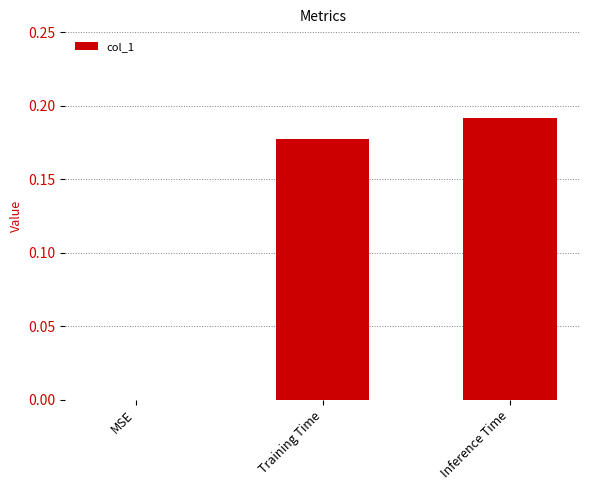

What is the sum of the values at Inference Time and Training Time?

0.4